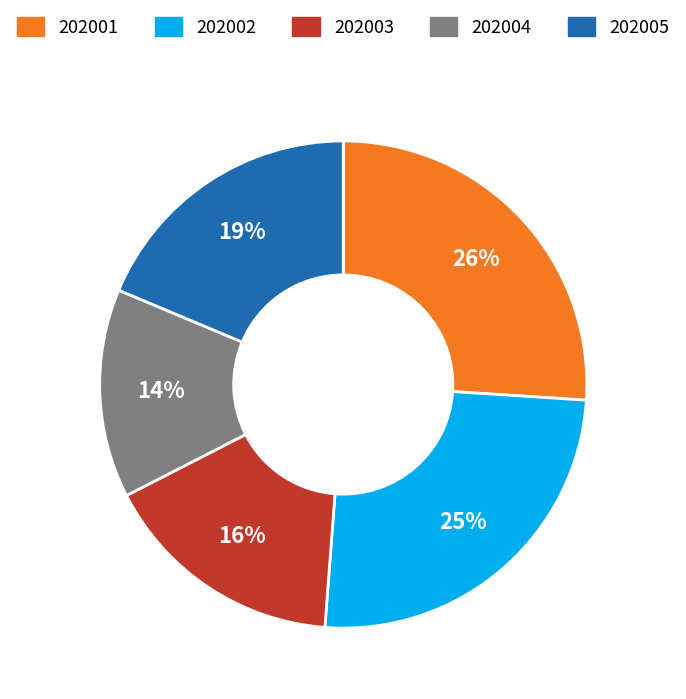

To the nearest percent, what is the average slice percentage?

20%